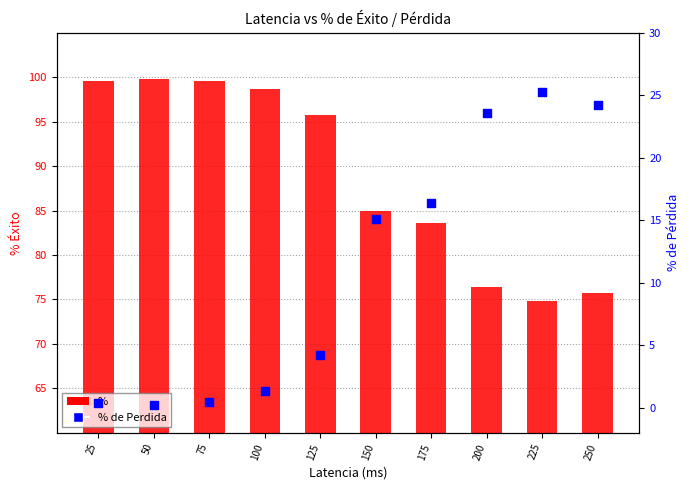

Which series reaches the maximum Y coordinate?

%